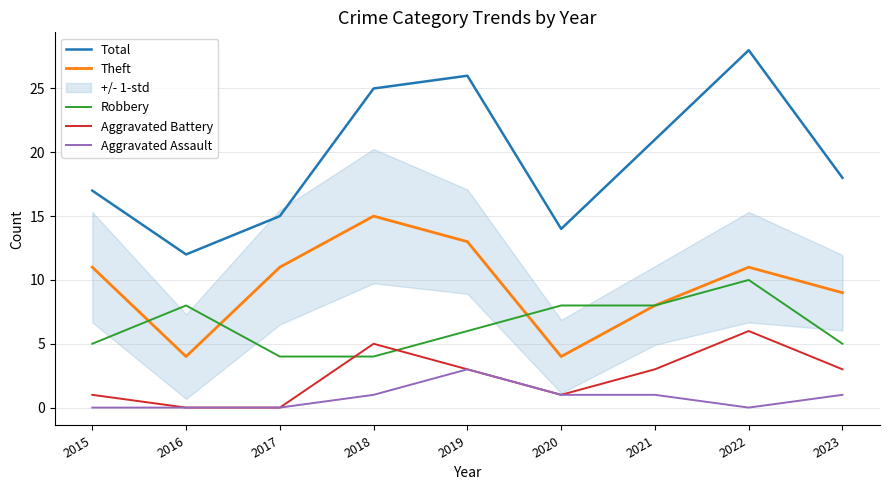

True or false: Robbery and Aggravated Assault intersect in this chart.

False